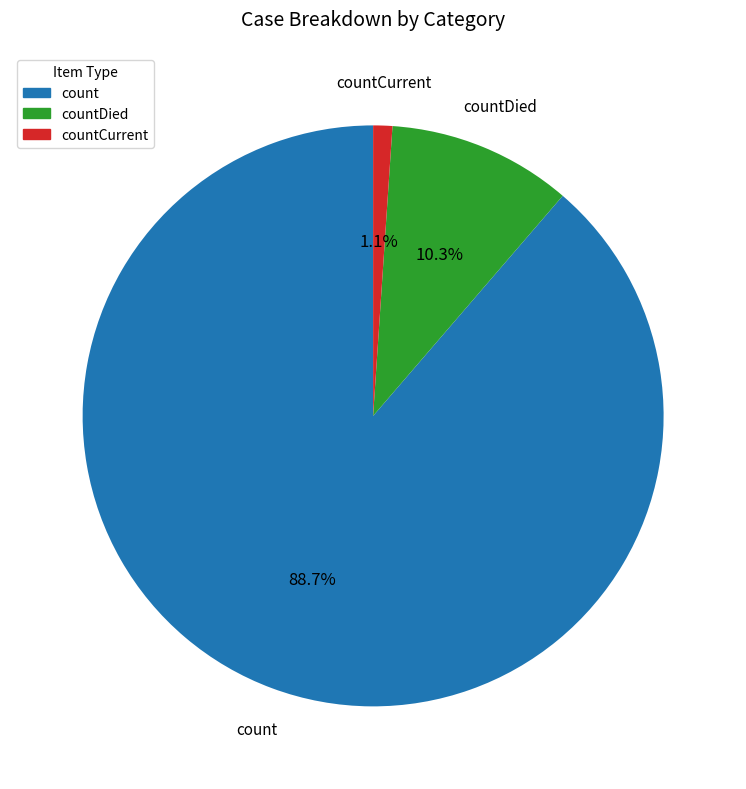

Is there any slice that represents more than half of the pie?

Yes